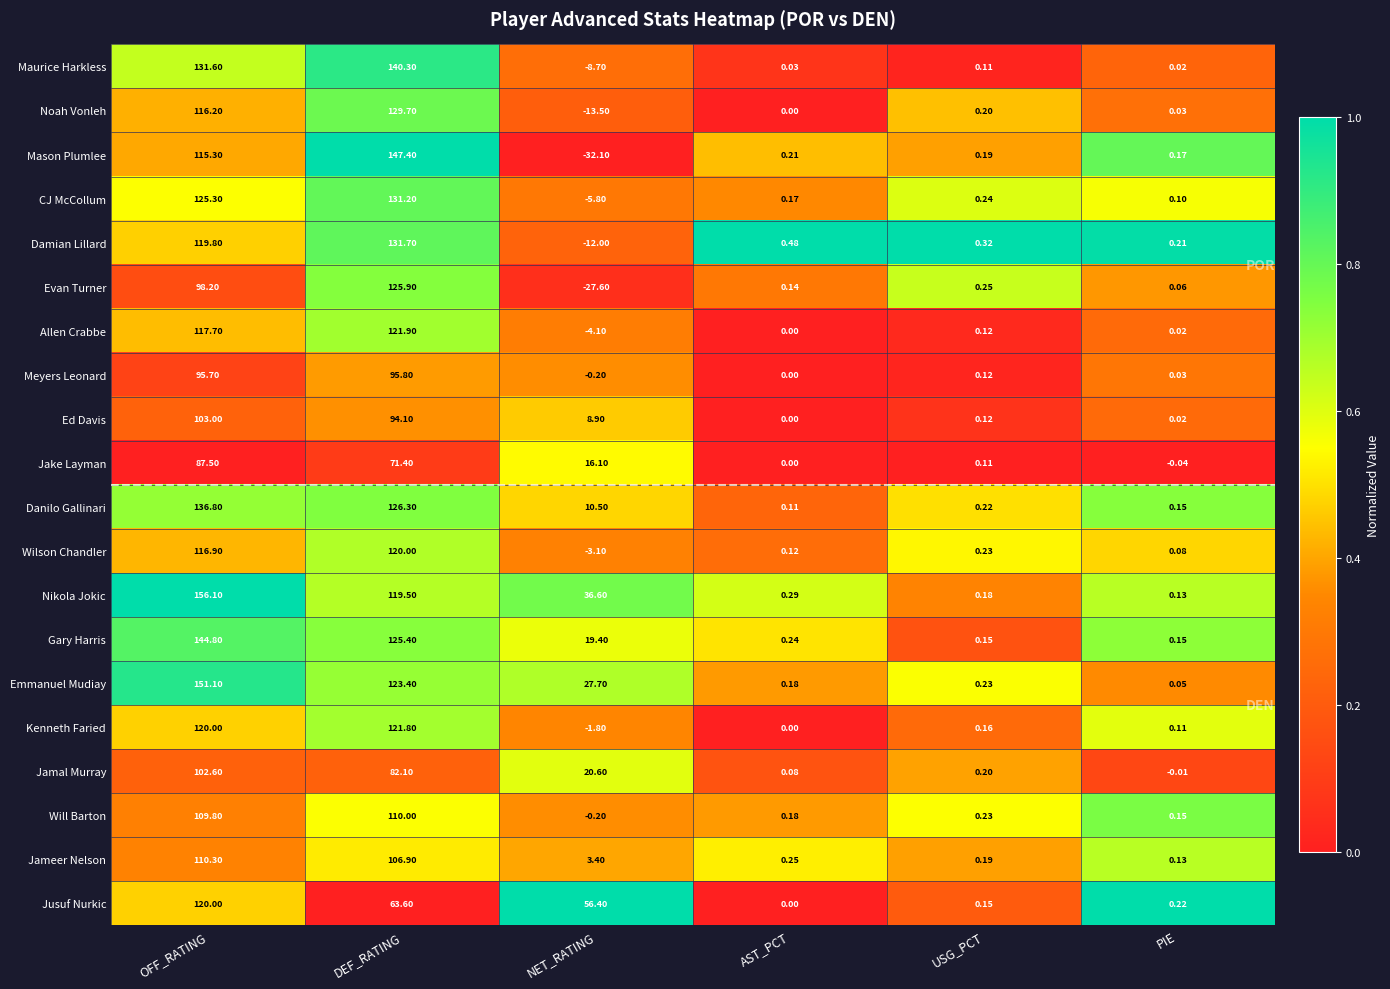

How many data points in Meyers Leonard are less than 0?

1